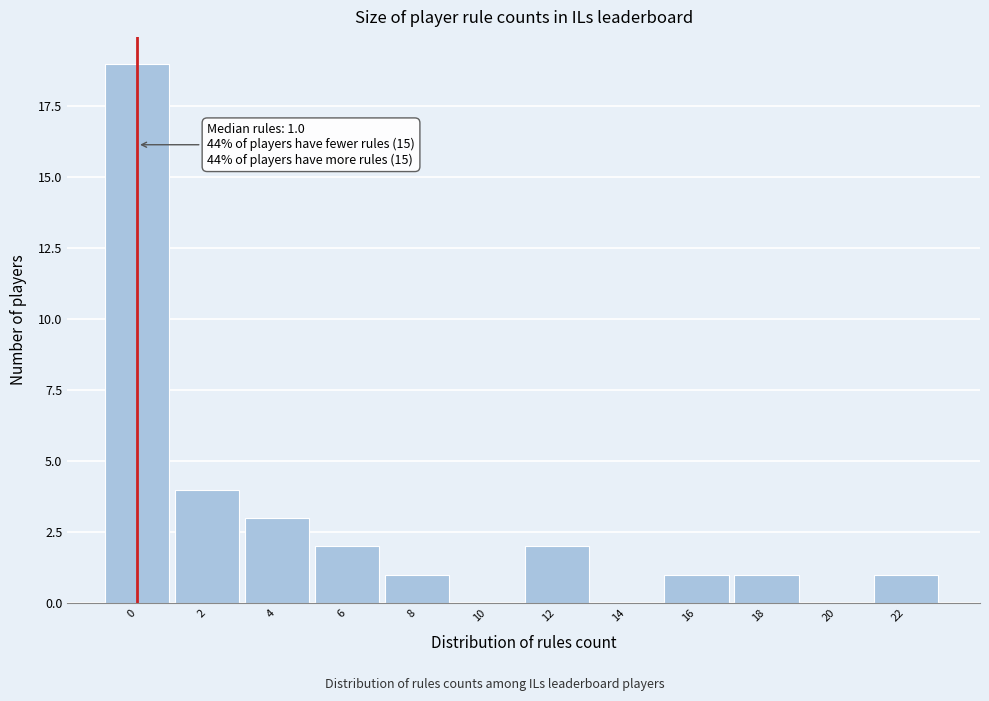

Reading left to right, what are all the values shown in this chart?

0=19	2=4	4=3	6=2	8=1	10=0	12=2	14=0	16=1	18=1	20=0	22=1